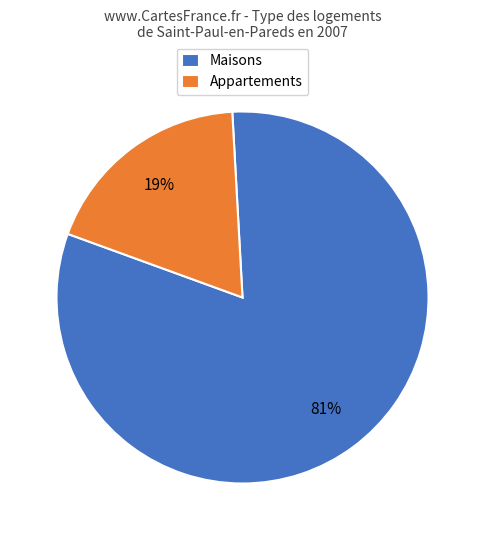

To the nearest percent, what portion does Maisons represent?

81%